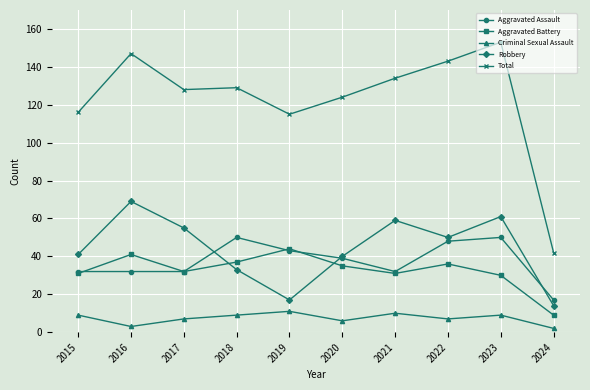

Between 2017 and 2019, which series saw the biggest shift?

Robbery